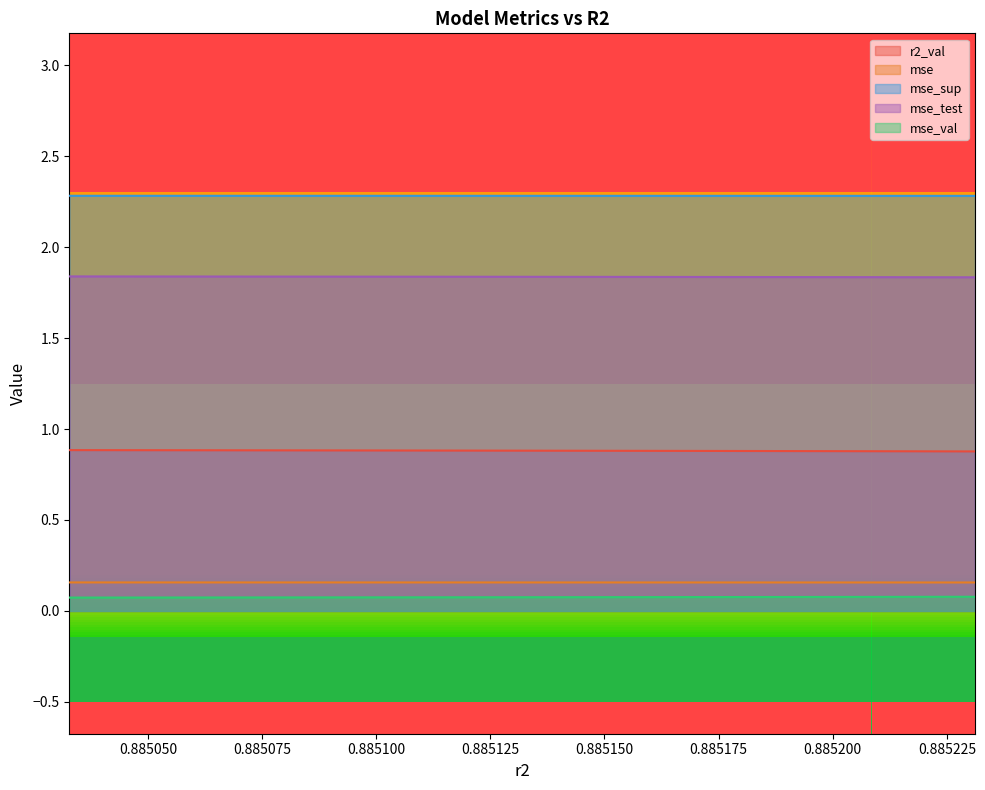

At which category does the chart reach its peak across all series?

0.885032822861178